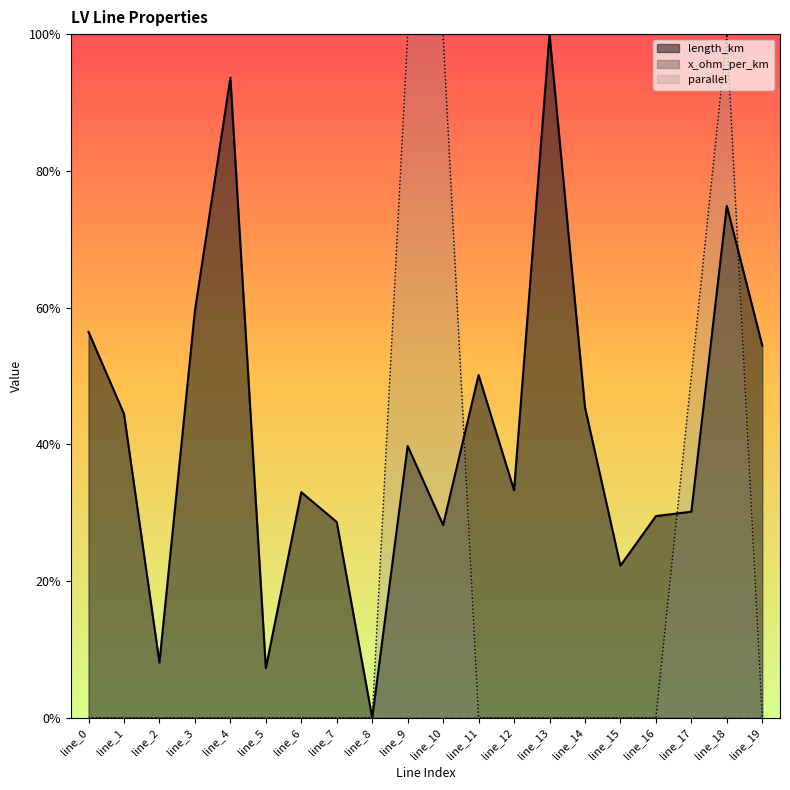

Reading left to right, list all the values displayed in this chart.

length_km: line_0=0.6	line_1=0.4	line_2=0.1	line_3=0.6	line_4=0.9	line_5=0.1	line_6=0.3	line_7=0.3	line_8=0.0	line_9=0.4	line_10=0.3	line_11=0.5	line_12=0.3	line_13=1.0	line_14=0.5	line_15=0.2	line_16=0.3	line_17=0.3	line_18=0.7	line_19=0.5
parallel: line_0=0.0	line_1=0.0	line_2=0.0	line_3=0.0	line_4=0.0	line_5=0.0	line_6=0.0	line_7=0.0	line_8=0.0	line_9=1.0	line_10=1.0	line_11=0.0	line_12=0.0	line_13=0.0	line_14=0.0	line_15=0.0	line_16=0.0	line_17=0.5	line_18=1.0	line_19=0.0